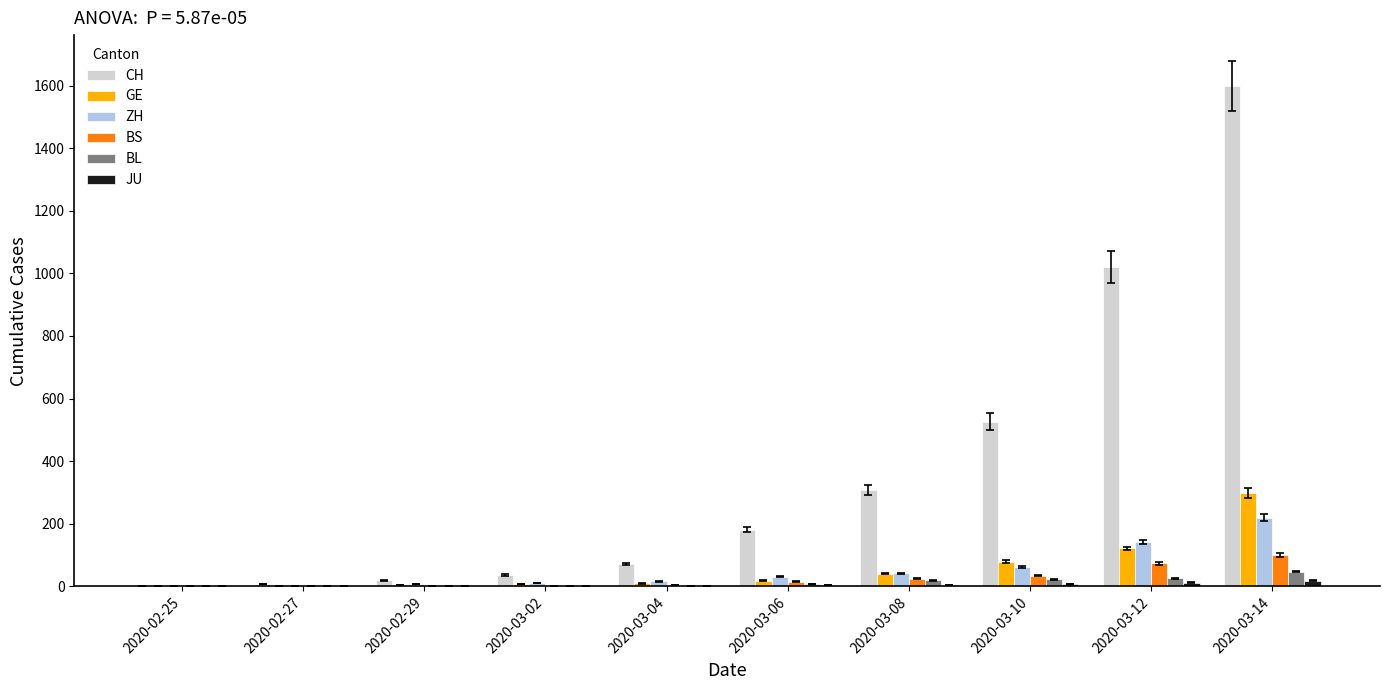

What is the sum of all ZH values?

530